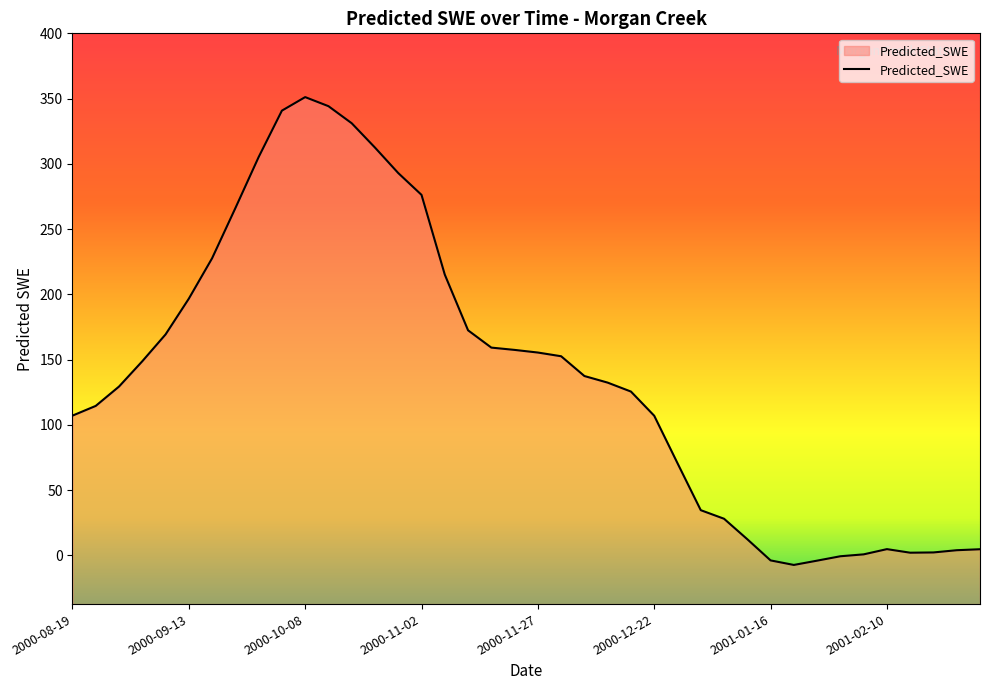

What is the change in value from 2000-10-08 to 2000-10-23?

-38.7